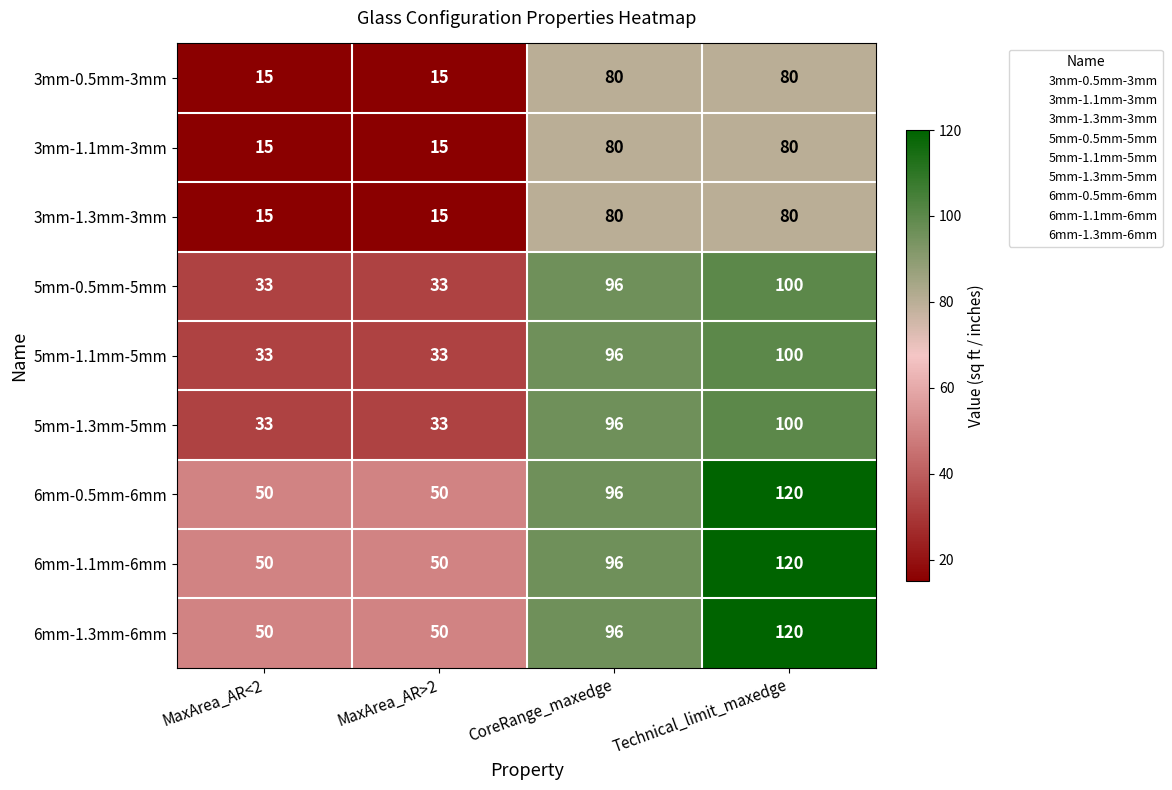

What is the difference between the highest and lowest values at MaxArea_AR>2?

35